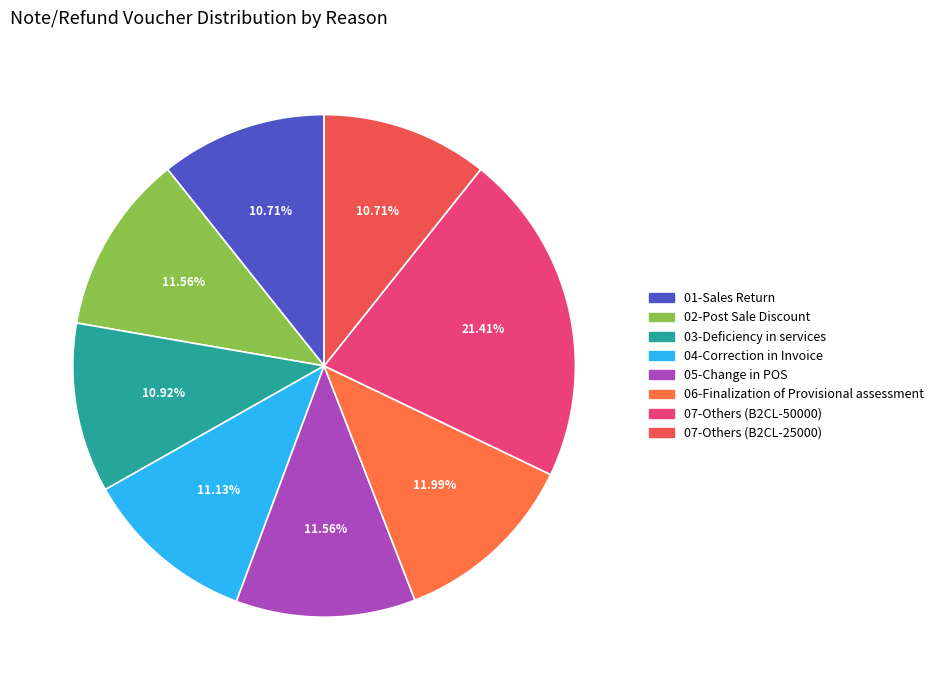

What percentage is the 02-Post Sale Discount slice, to the nearest percent?

12%